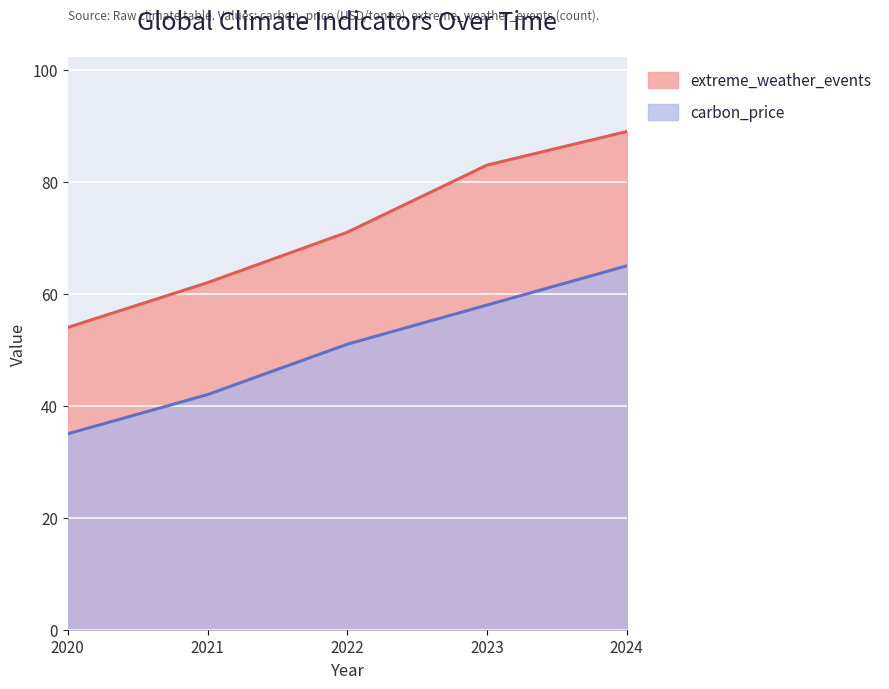

Where does the extreme_weather_events series first go above 71?

2023